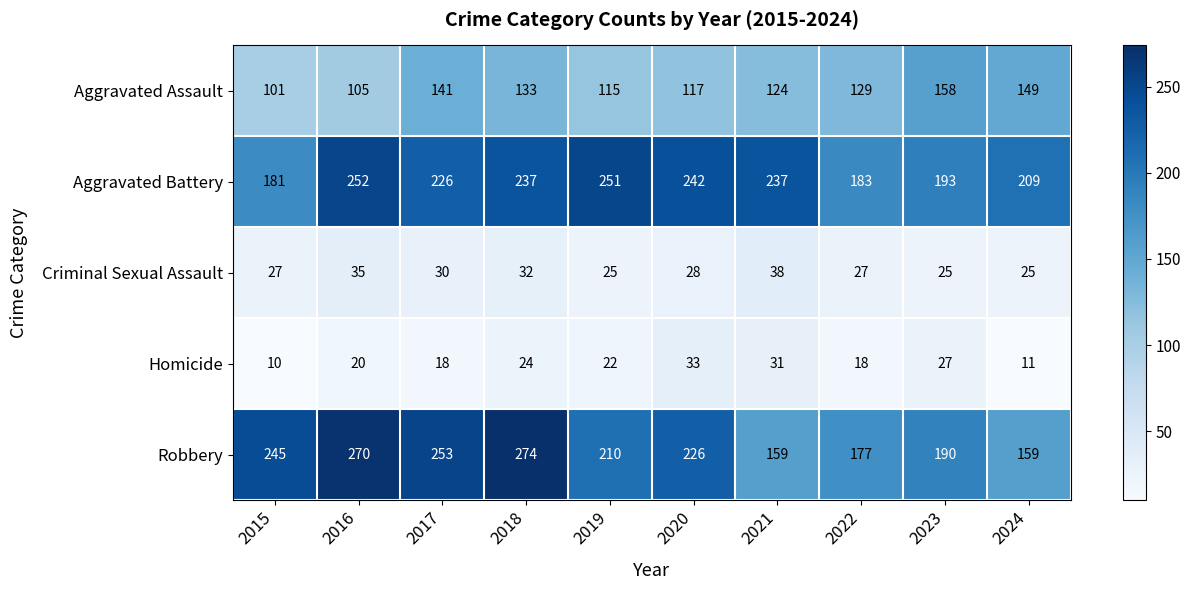

True or false: Aggravated Assault has a value of 141 at 2017.

True